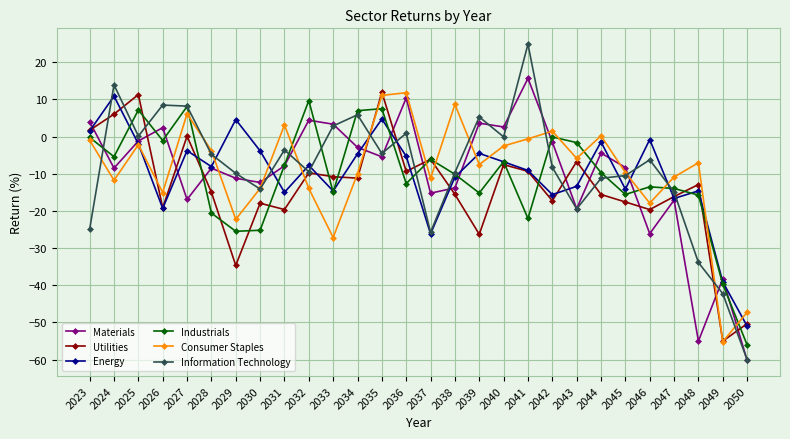

The value of Consumer Staples at 2030 is -19.6. True or false?

False